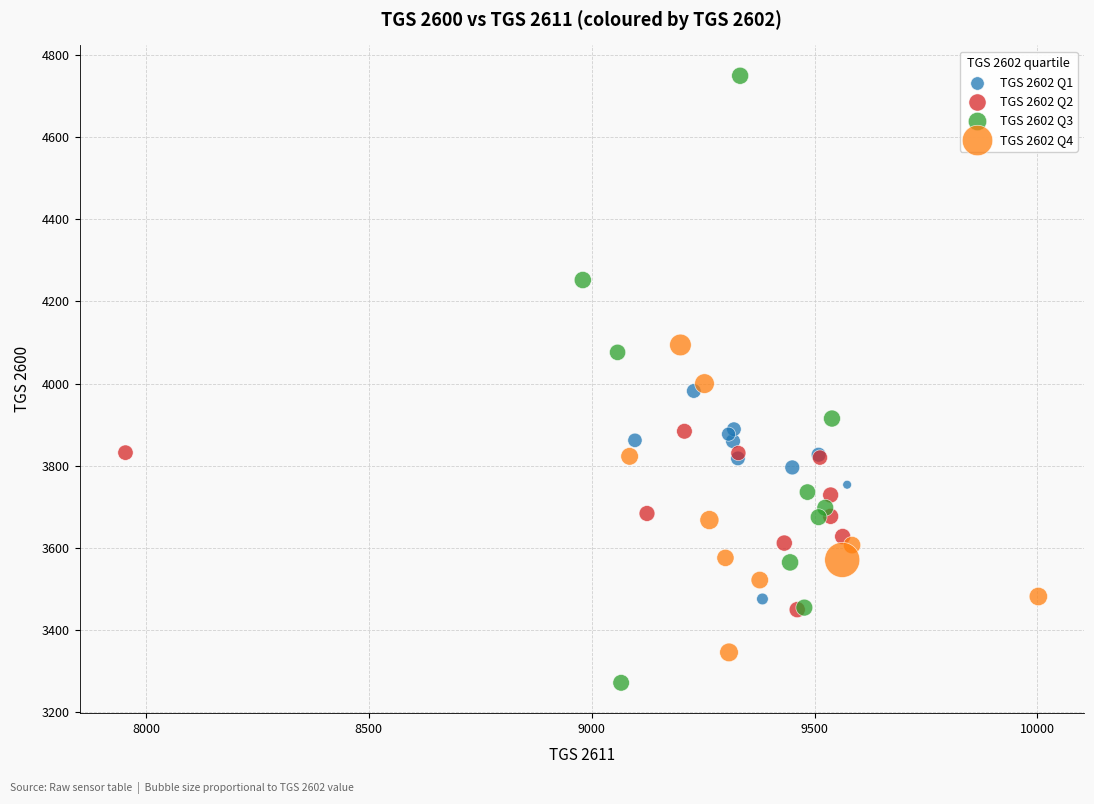

Which series reaches the minimum Y coordinate?

TGS 2602 Q3